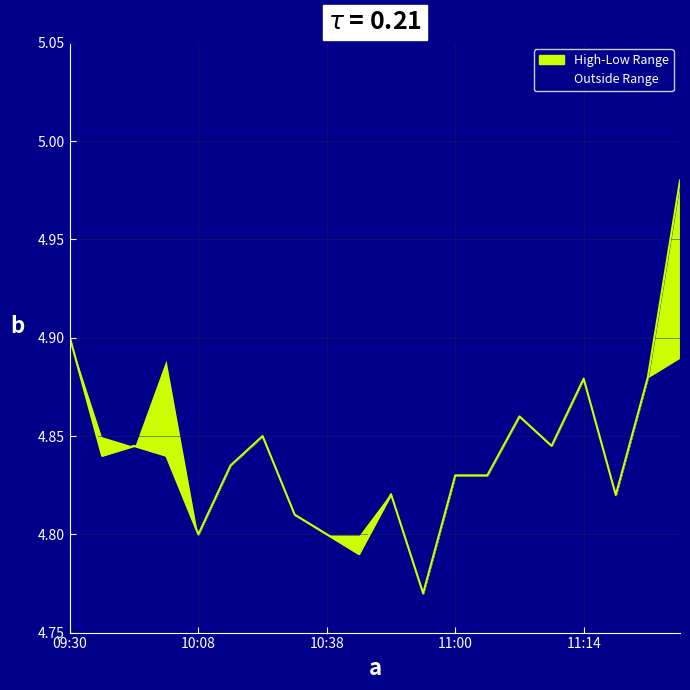

What is the value of the 6th point from the left?

4.8